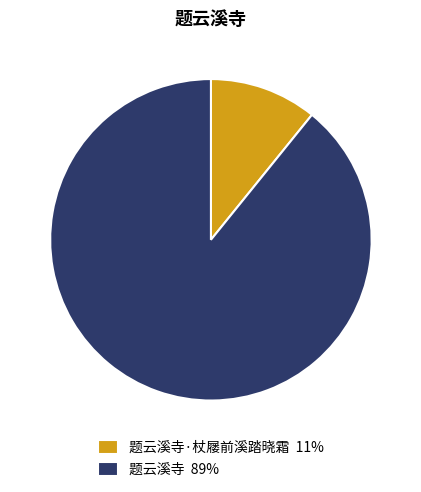

Which category has the biggest portion of the pie?

题云溪寺 89%